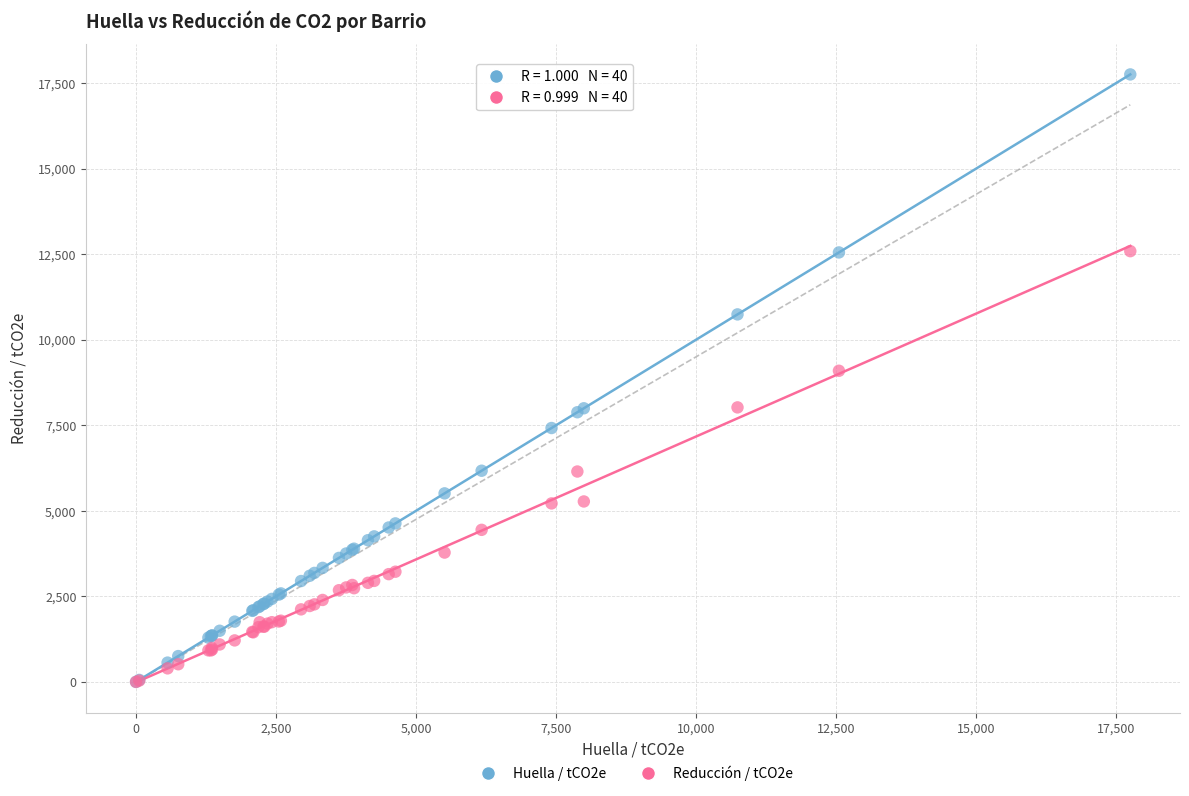

Across all series, what Y value is closest to 8876?

9093.4